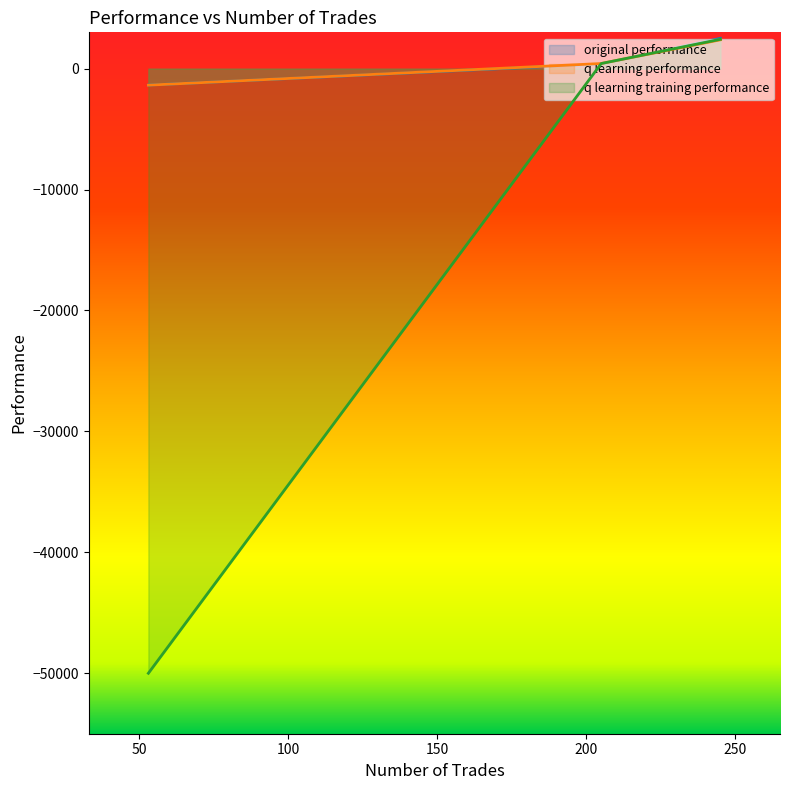

What is the spread (max minus min) of values at 245?

124.8